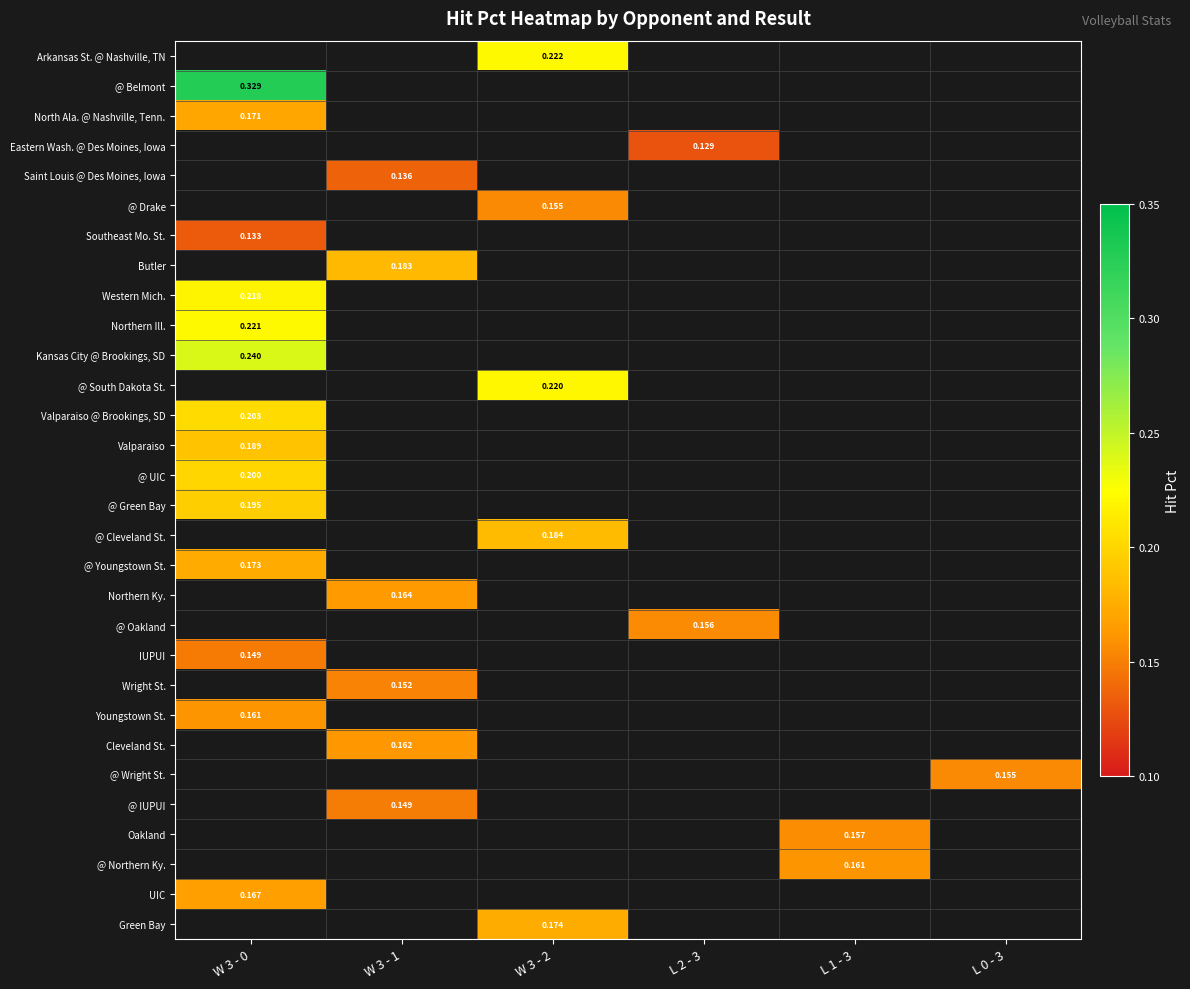

Which label corresponds to the smallest value in the chart?

L 2 - 3